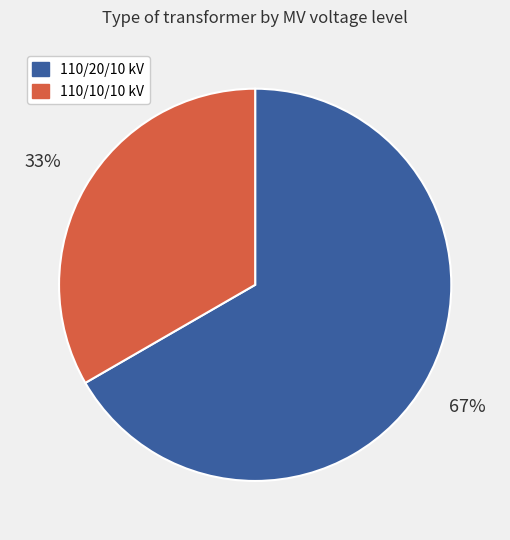

To the nearest percent, what is the average slice percentage?

50%